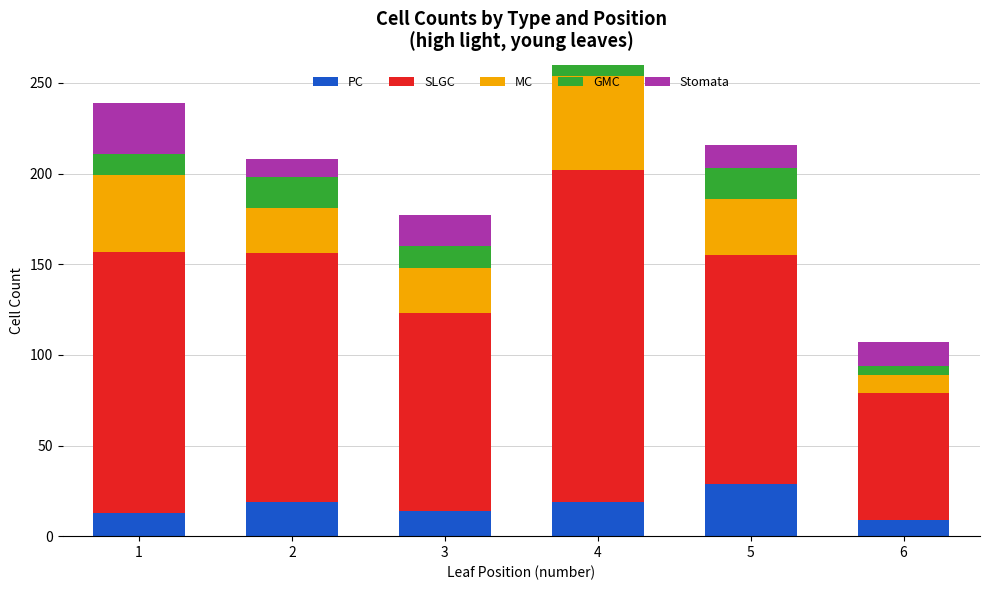

List the series in order of their peak value, lowest first.

Stomata, PC, GMC, MC, SLGC